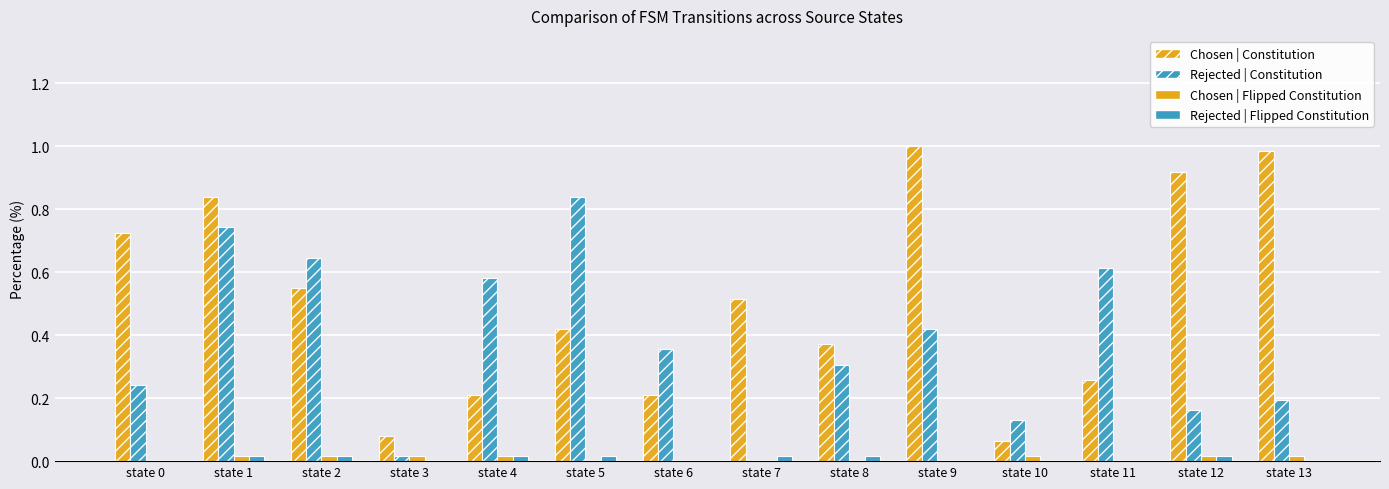

How many groups of bars are there?

14